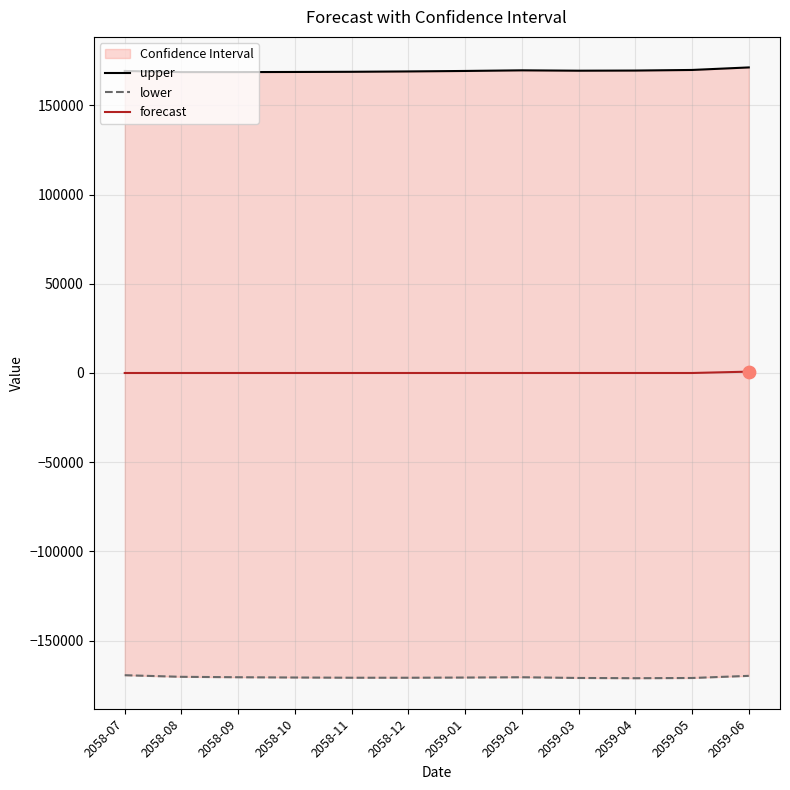

Which series contains the lowest Y value?

lower